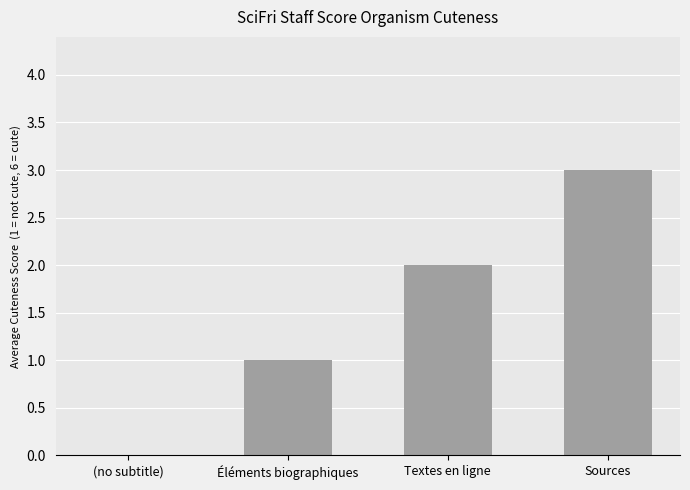

What is the maximum value shown in the chart?

3